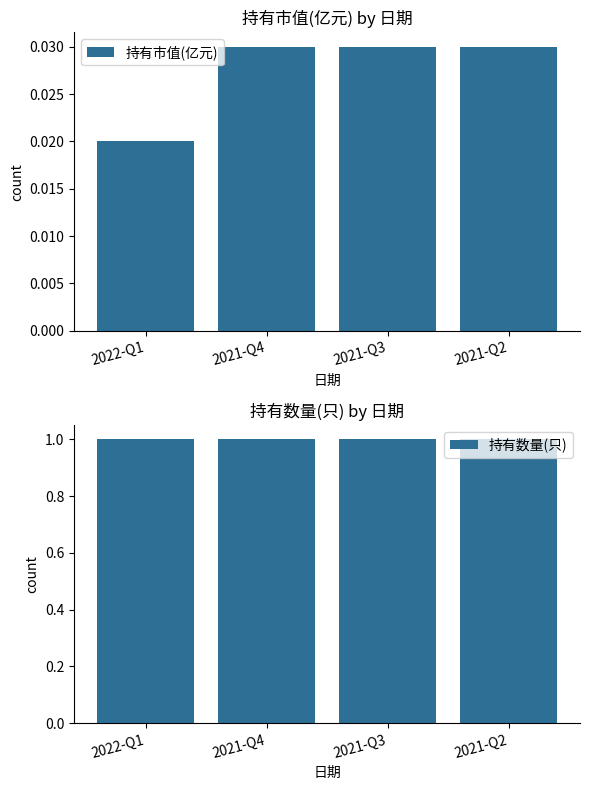

True or false: 持有市值(亿元) has a value of 0.0 at 2021-Q2.

False